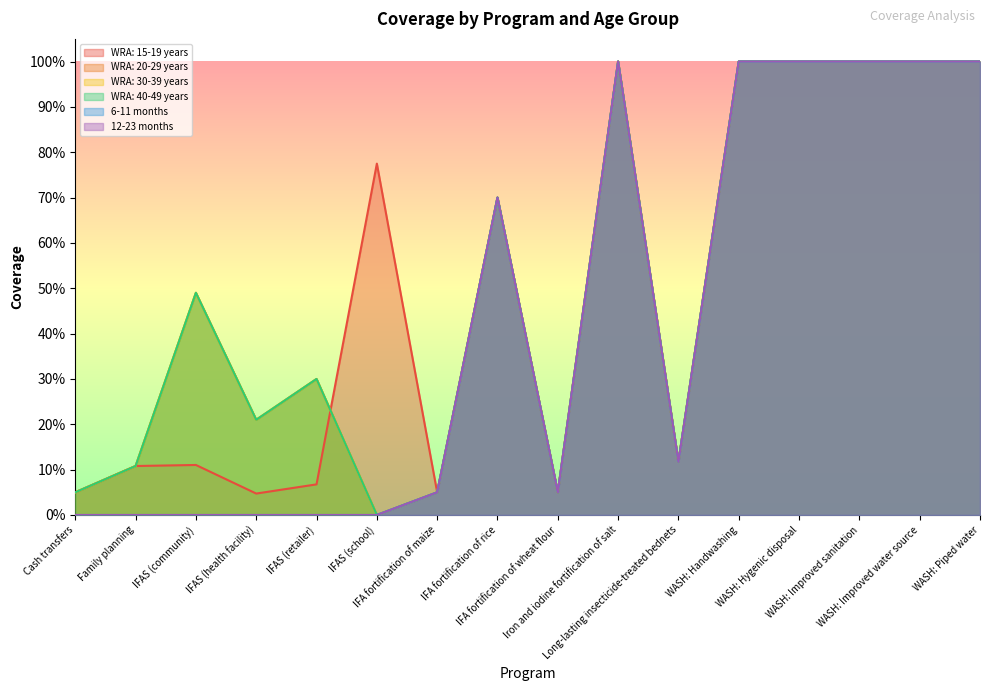

True or false: WRA: 30-39 years has a value of 1.5 at Iron and iodine fortification of salt.

False